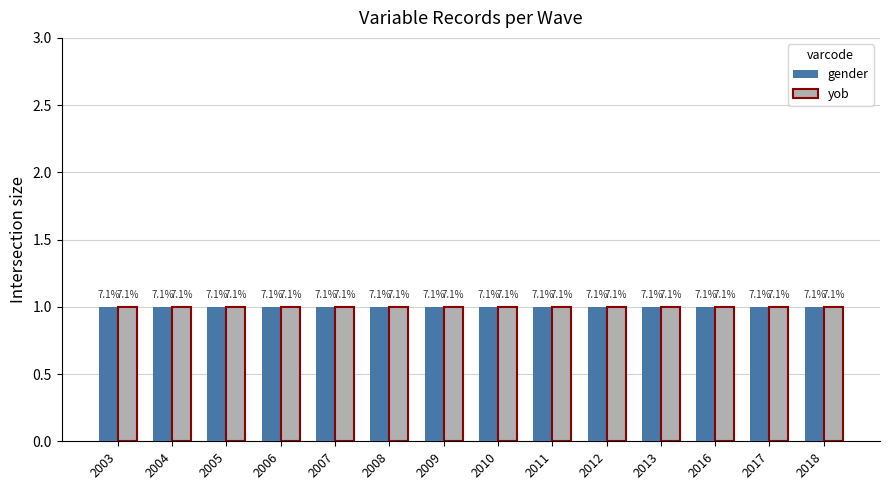

Count the number of data series in this chart.

2